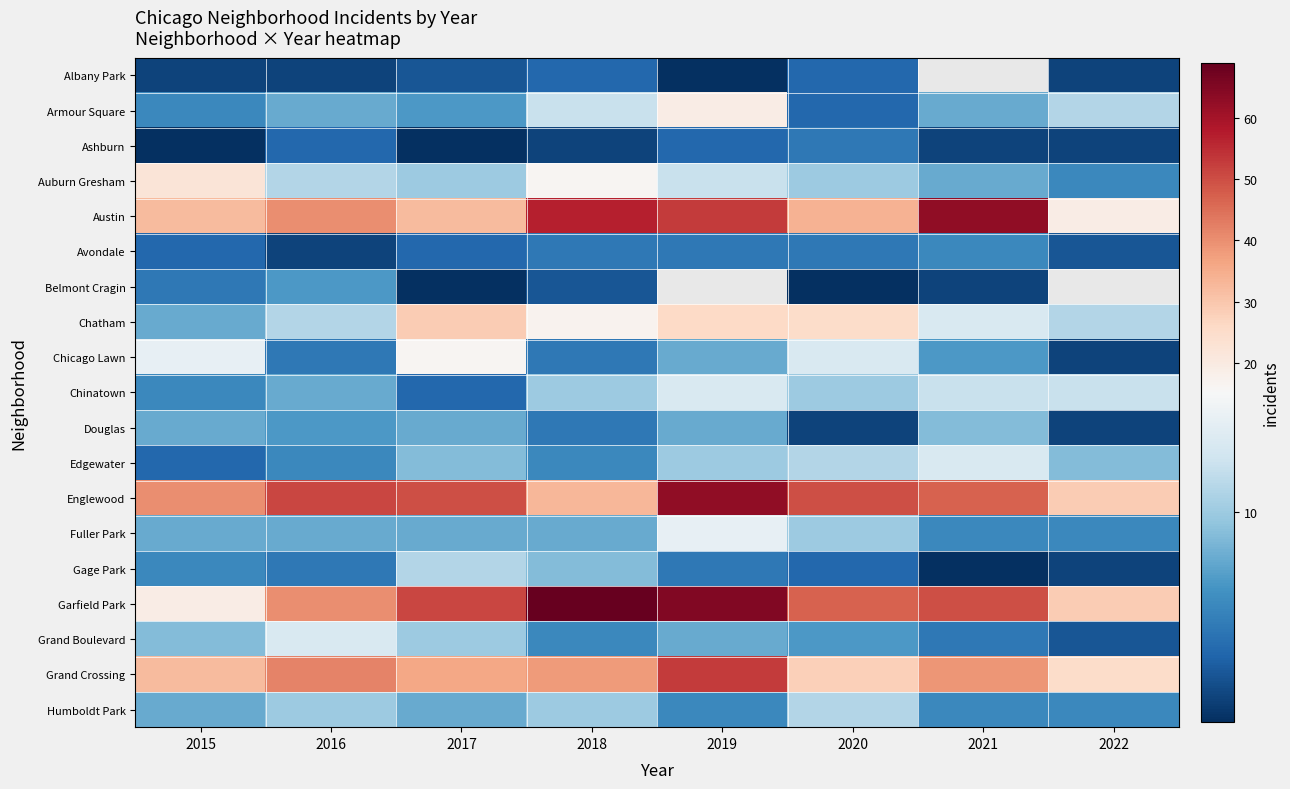

Is the value of Avondale at 2017 greater than the value of Austin at 2021?

No